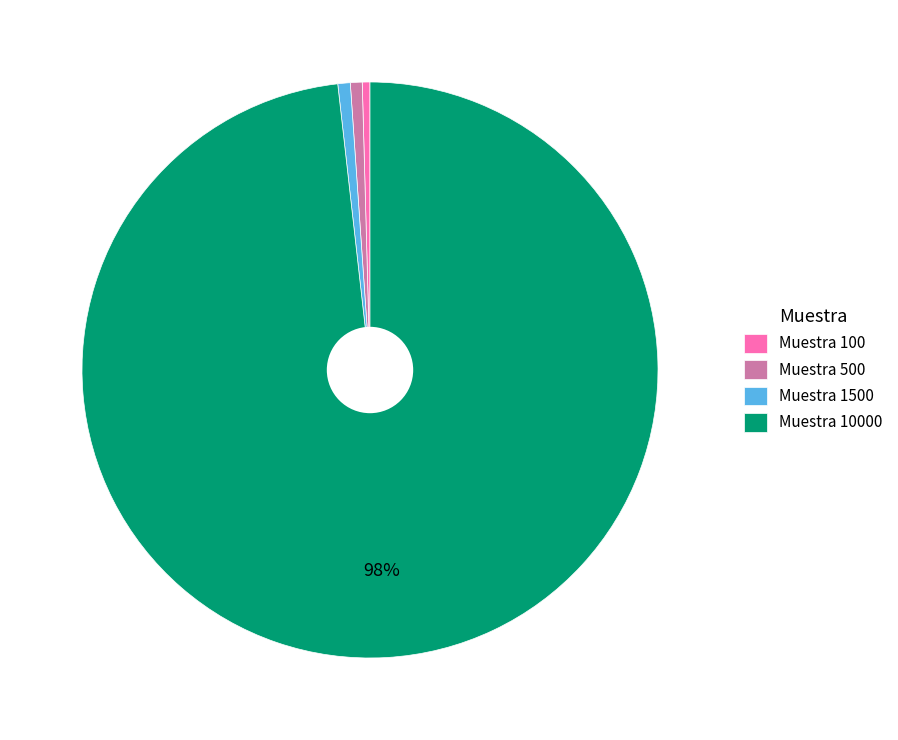

True or false: Muestra 1500 accounts for 1% of the total.

True